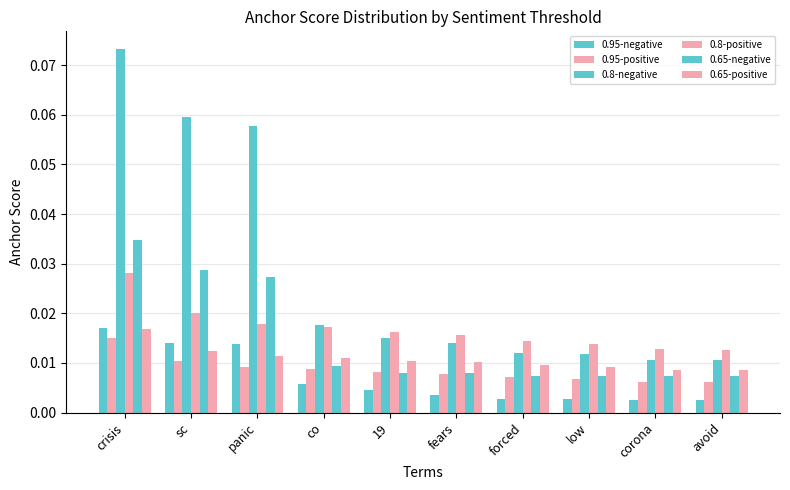

Count the 0.65-negative values in the range 0 to 1.

10